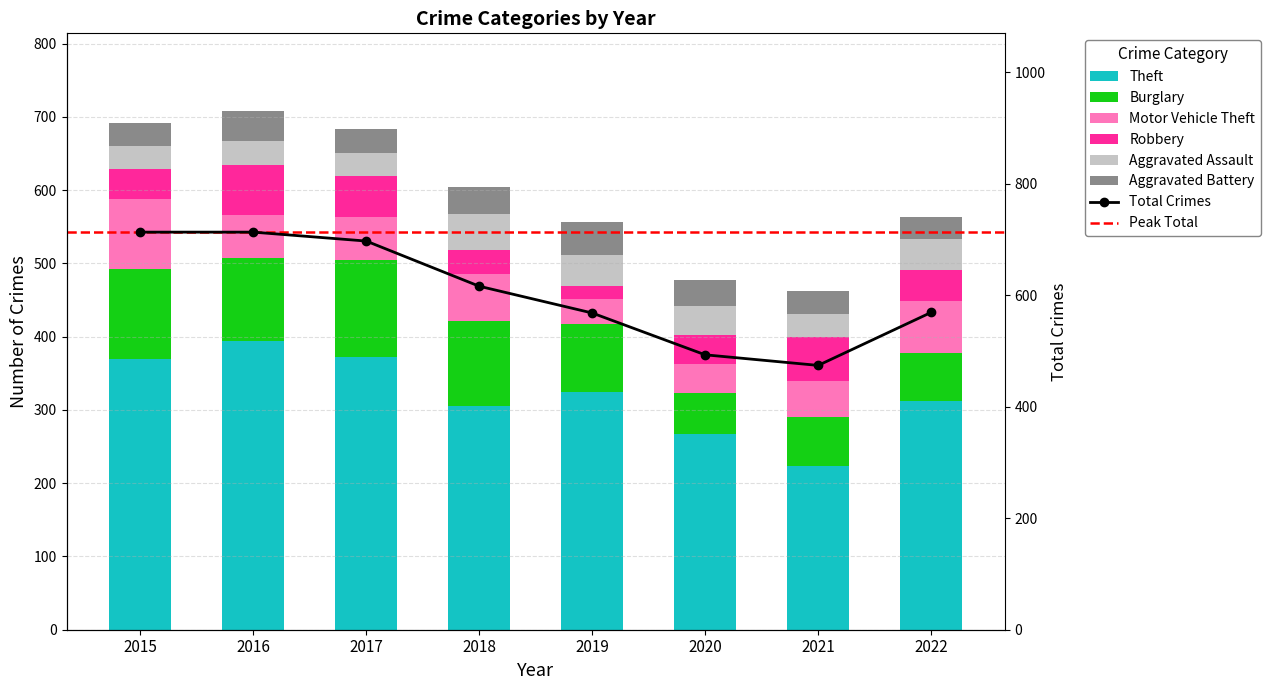

At how many categories does at least one series exceed 281?

6